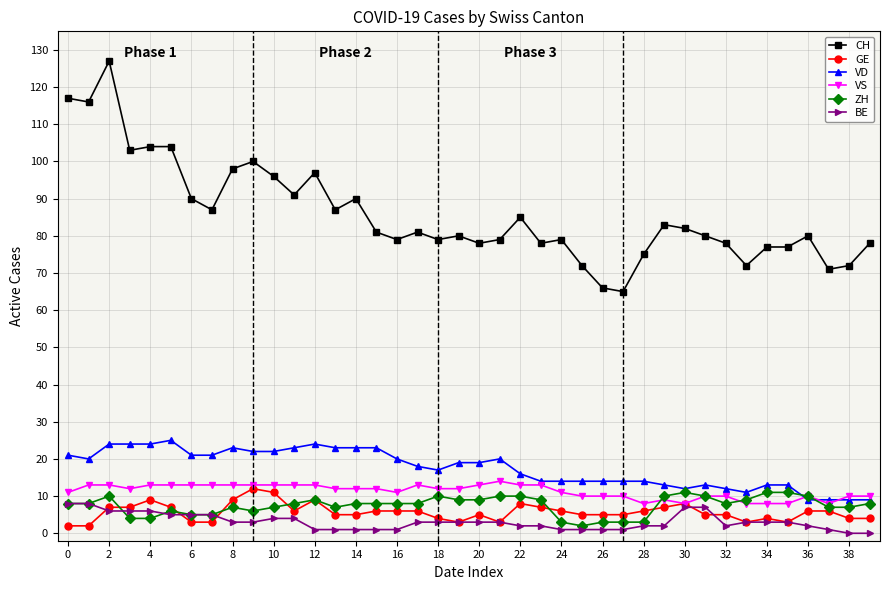

True or false: BE and CH cross at least once.

False